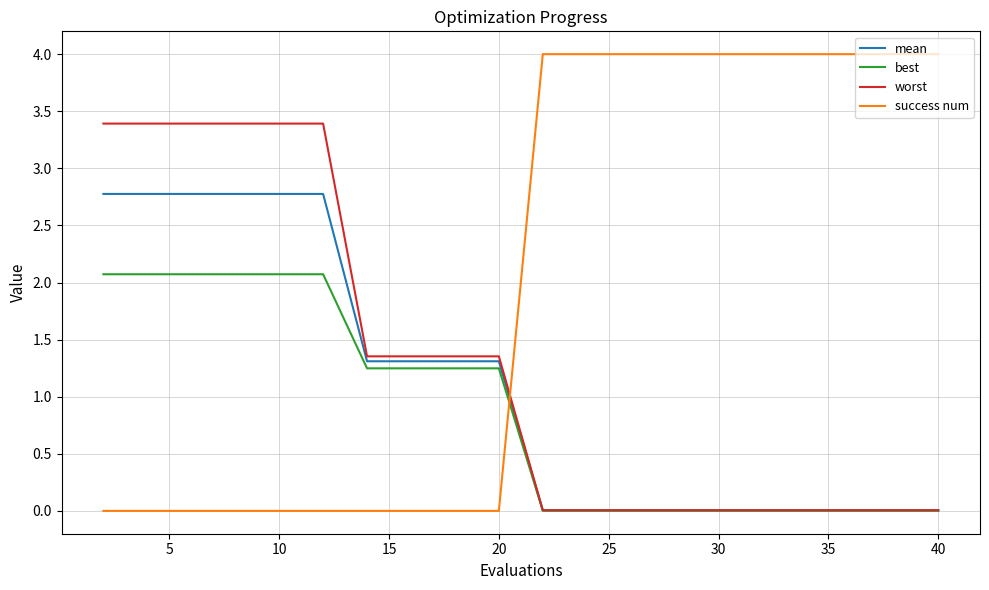

What are all the series names shown in the legend?

mean, best, worst, success num